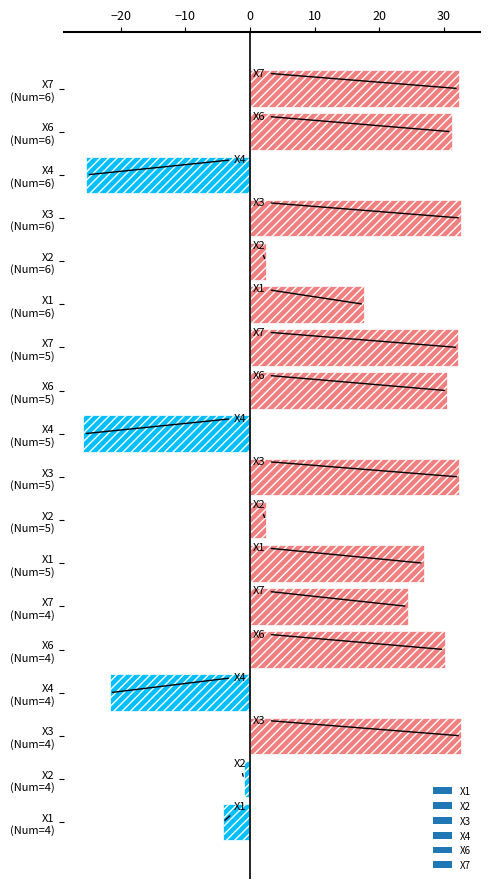

What is the smallest value displayed?

-25.8